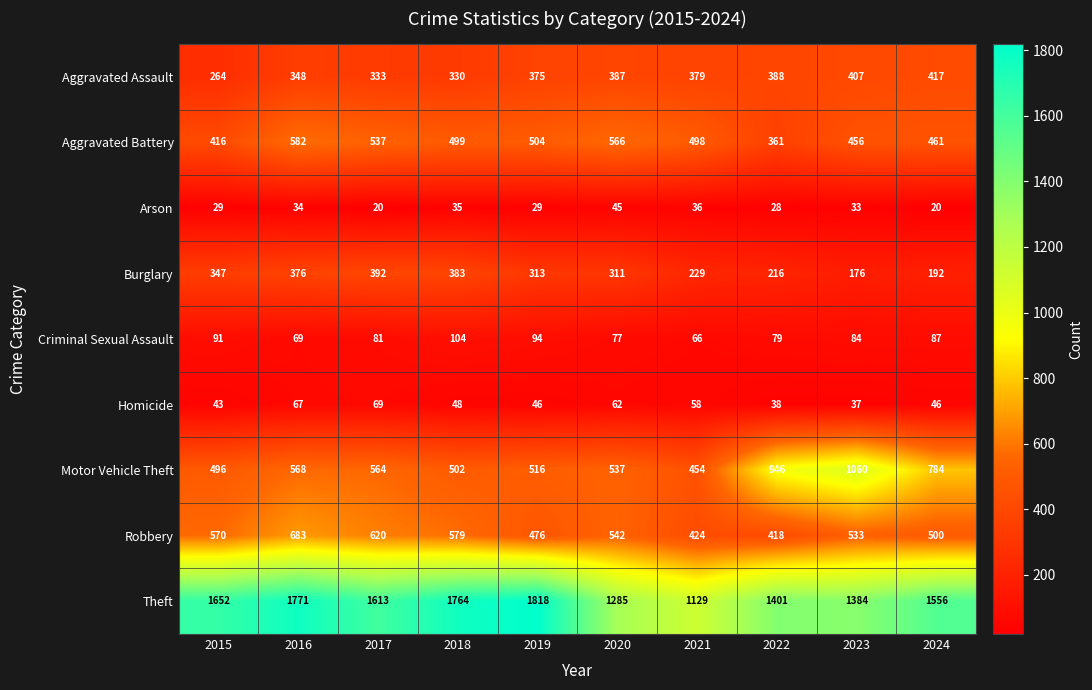

What is the average value of the Motor Vehicle Theft series?

643